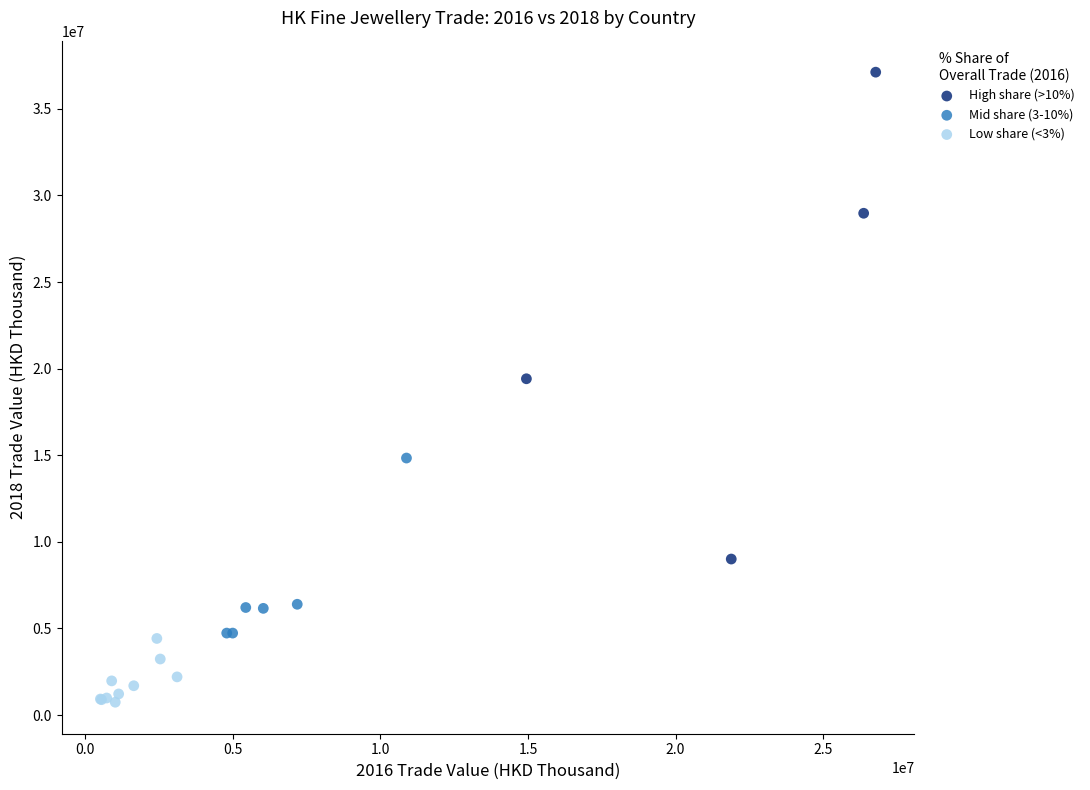

Which series contains the lowest Y value?

Low share (<3%)